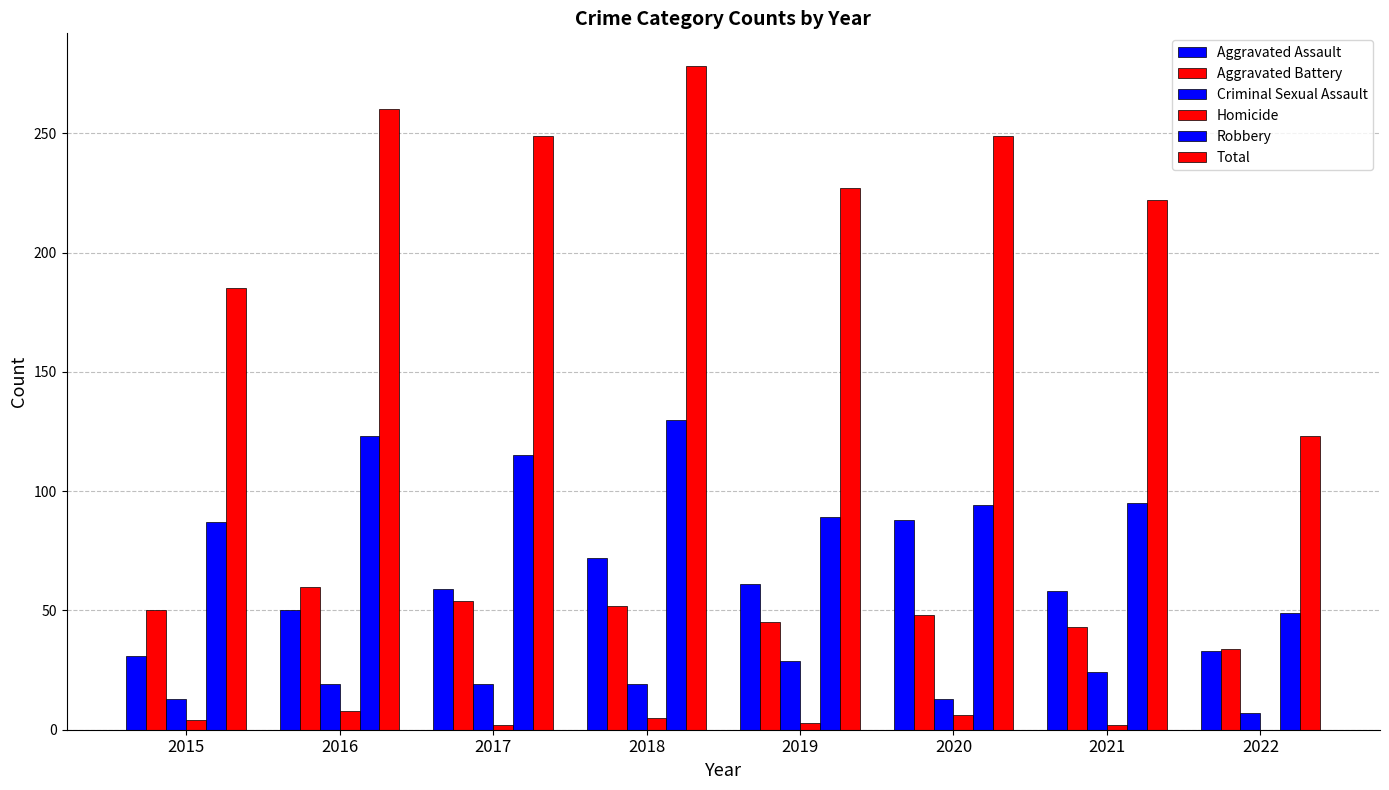

Is the value of Robbery at 2019 greater than the value of Total at 2017?

No